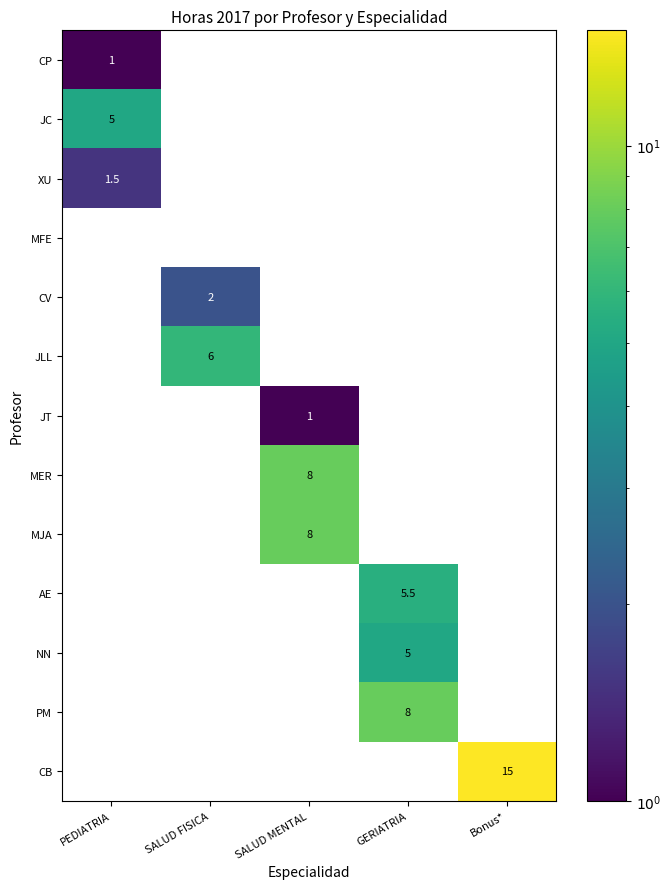

Which category has the highest value in the XU series?

PEDIATRIA